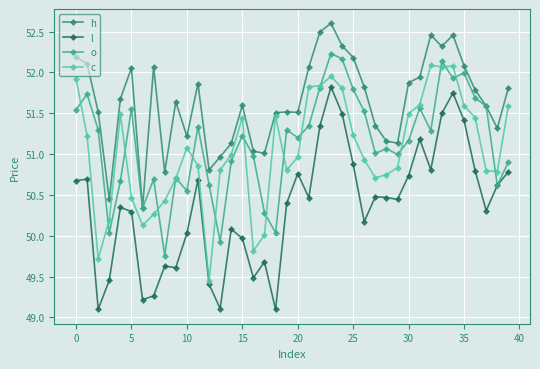

In o, how many points are higher than both neighbors (excluding endpoints)?

12